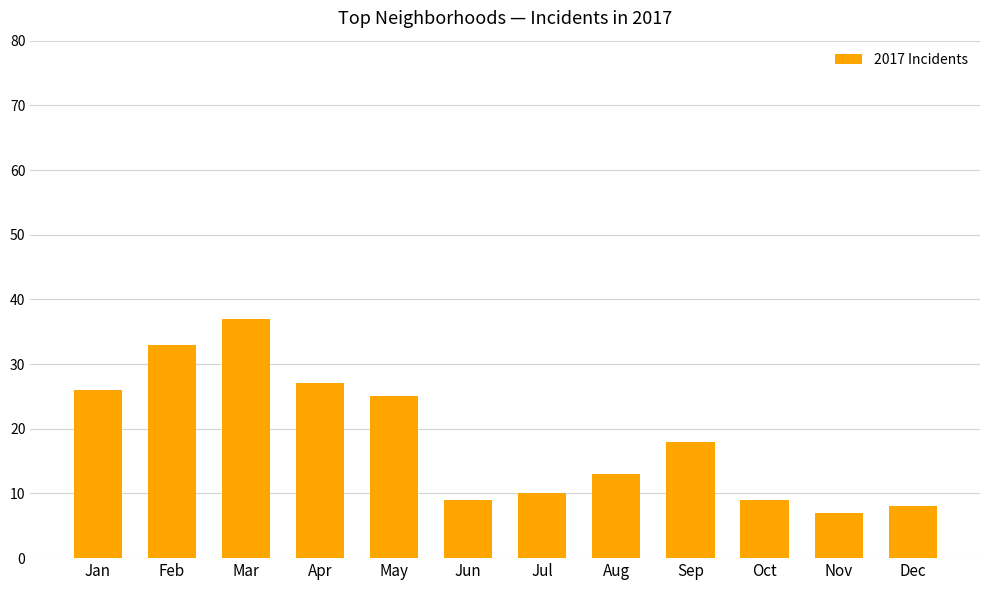

Which has a higher value, Jul or Jan?

Jan